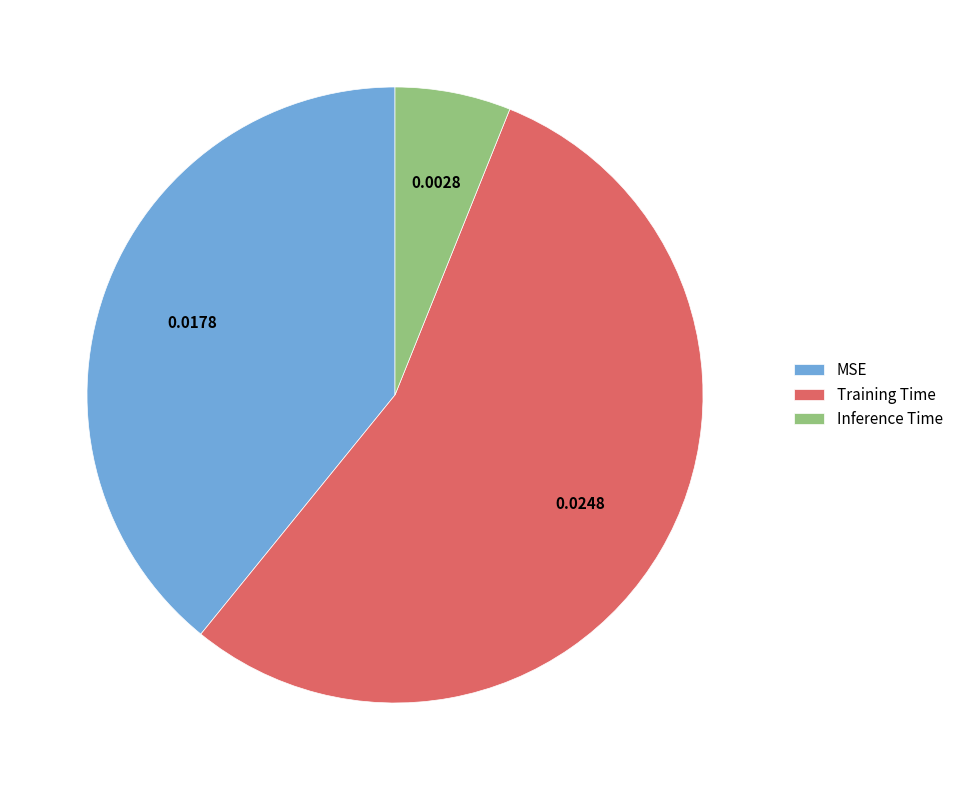

Rank the categories by value from lowest to highest.

Inference Time, MSE, Training Time